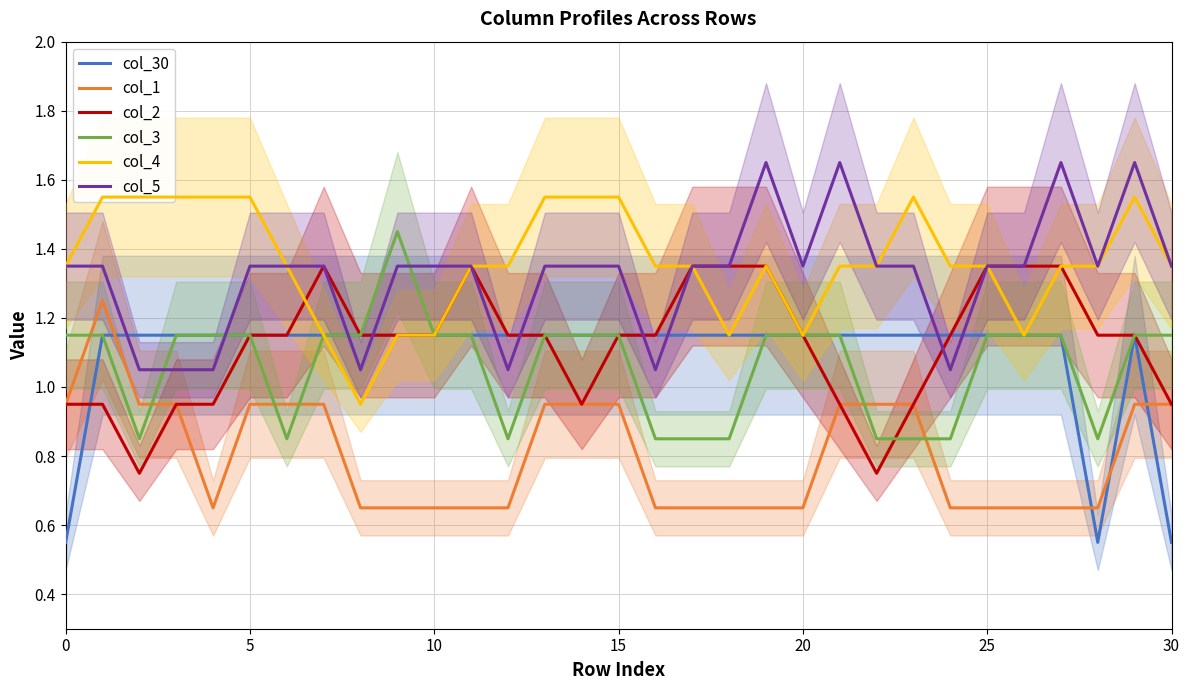

What is the value of the col_4 point at the 3rd from the left?

1.5